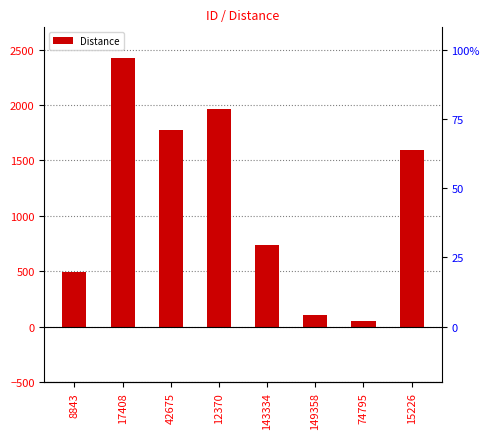

What position from the left is 15226?

8